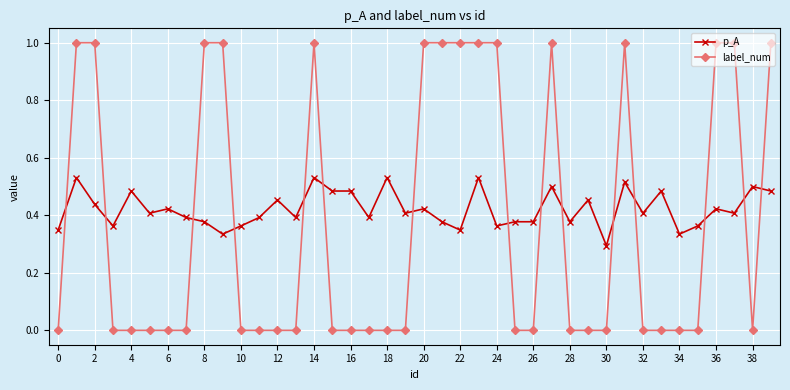

Which series has the largest range (max minus min)?

label_num